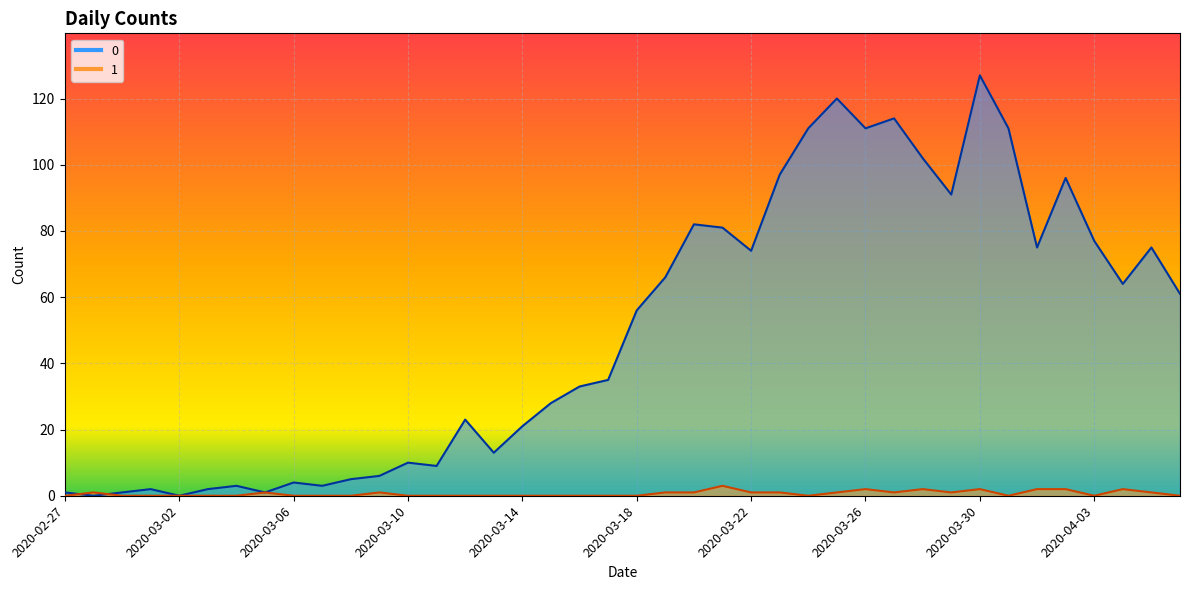

The 0 series shows 4 at 2020-03-06. True or false?

True